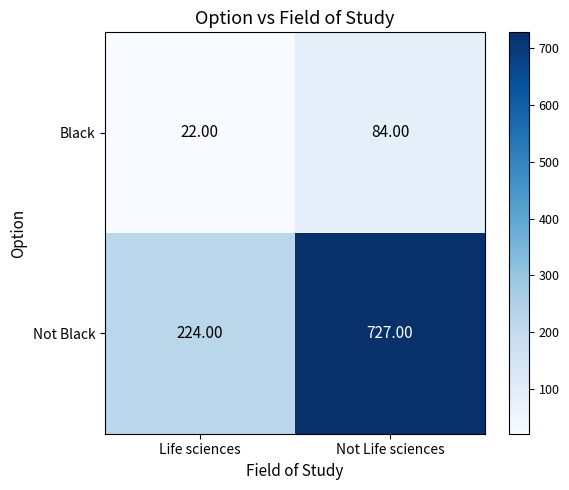

What is the greatest value displayed?

727